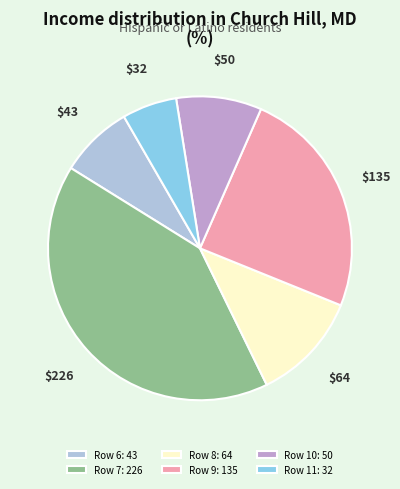

Does Row 7: 226 represent more than half of the total?

No